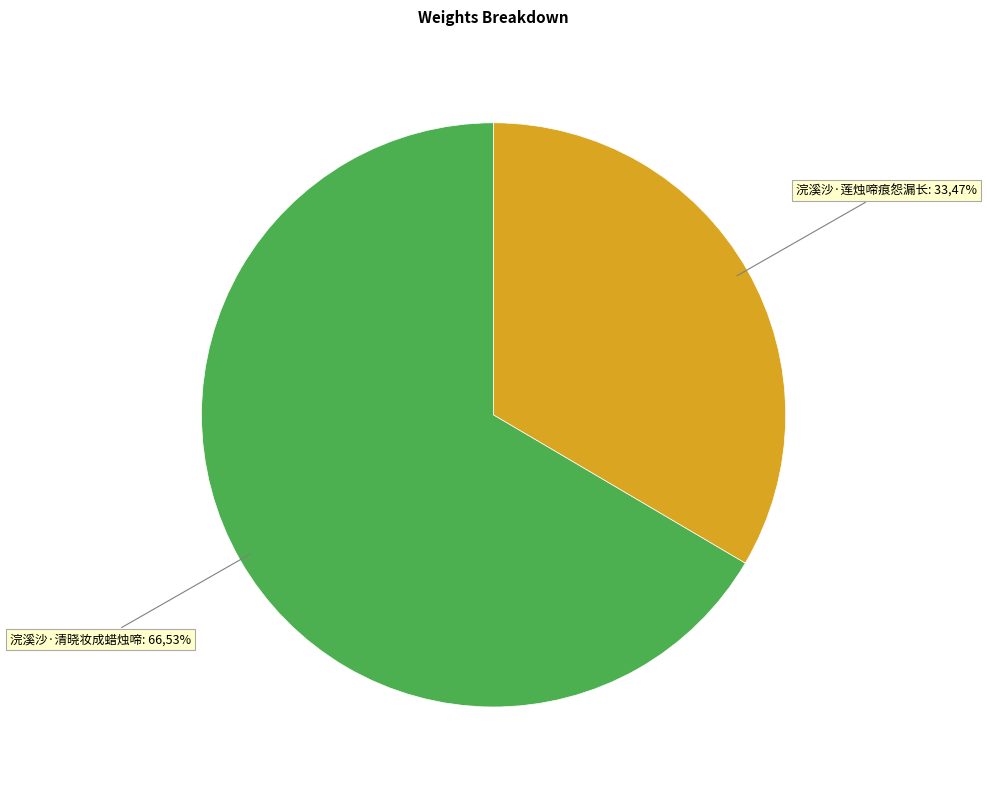

True or false: 浣溪沙·莲烛啼痕怨漏长 accounts for 21% of the total.

False